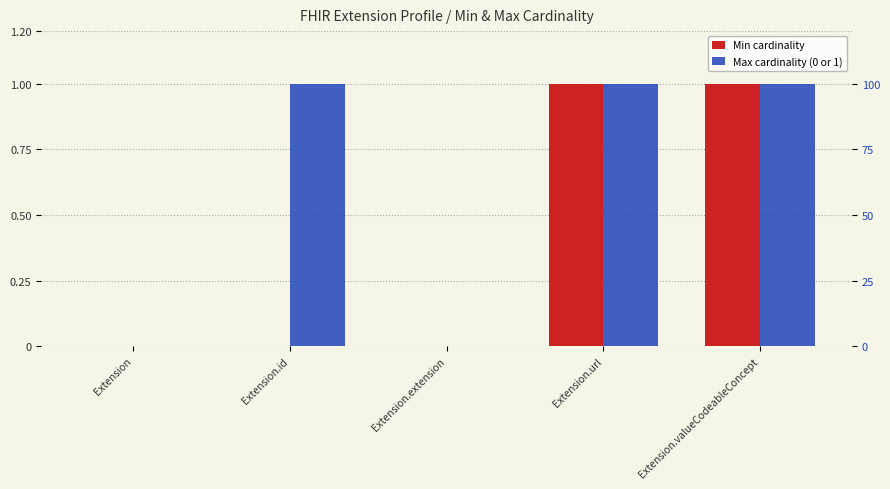

What is the total value across all series at Extension.valueCodeableConcept?

2